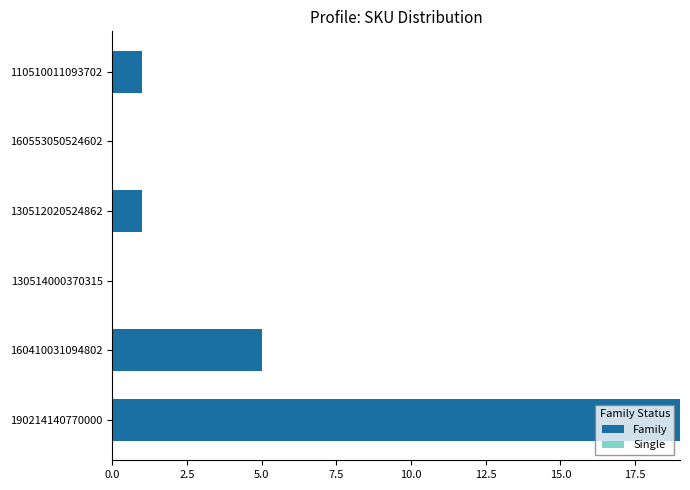

How many data points does each series have?

6